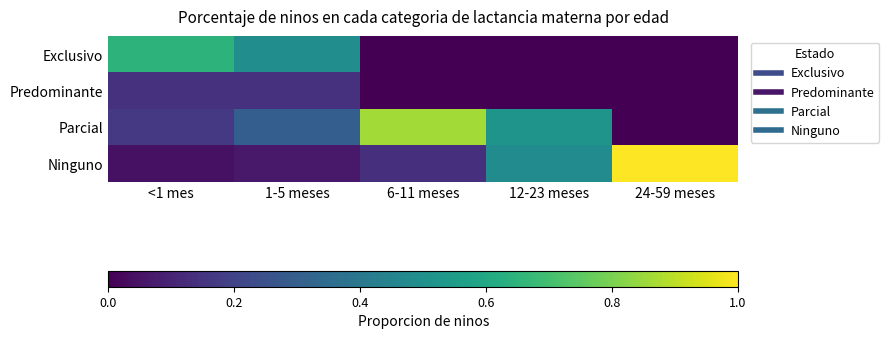

Reading left to right, extract all data points from this chart.

Exclusivo: <1 mes=0.6	1-5 meses=0.5	6-11 meses=0.0	12-23 meses=0.0	24-59 meses=0.0
Predominante: <1 mes=0.1	1-5 meses=0.1	6-11 meses=0.0	12-23 meses=0.0	24-59 meses=0.0
Parcial: <1 mes=0.2	1-5 meses=0.3	6-11 meses=0.9	12-23 meses=0.5	24-59 meses=0.0
Ninguno: <1 mes=0.0	1-5 meses=0.1	6-11 meses=0.1	12-23 meses=0.5	24-59 meses=1.0